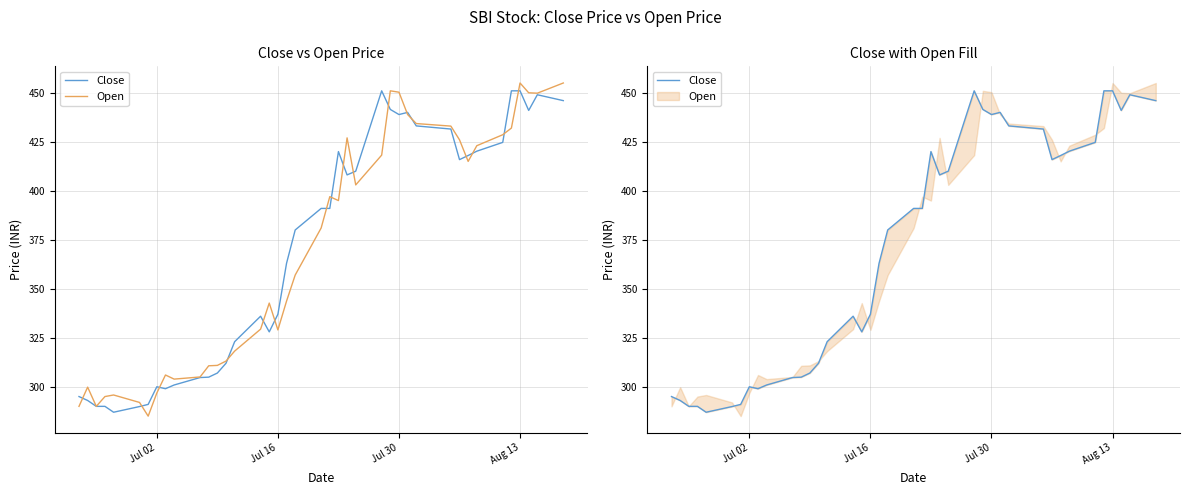

What is the average value of the Open series?

369.4